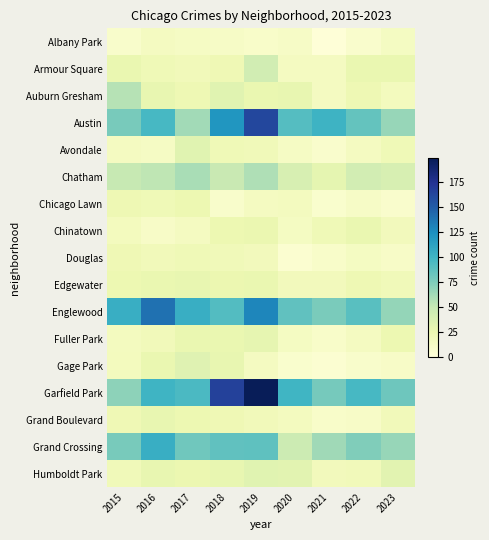

Which series has the widest spread of values?

Garfield Park